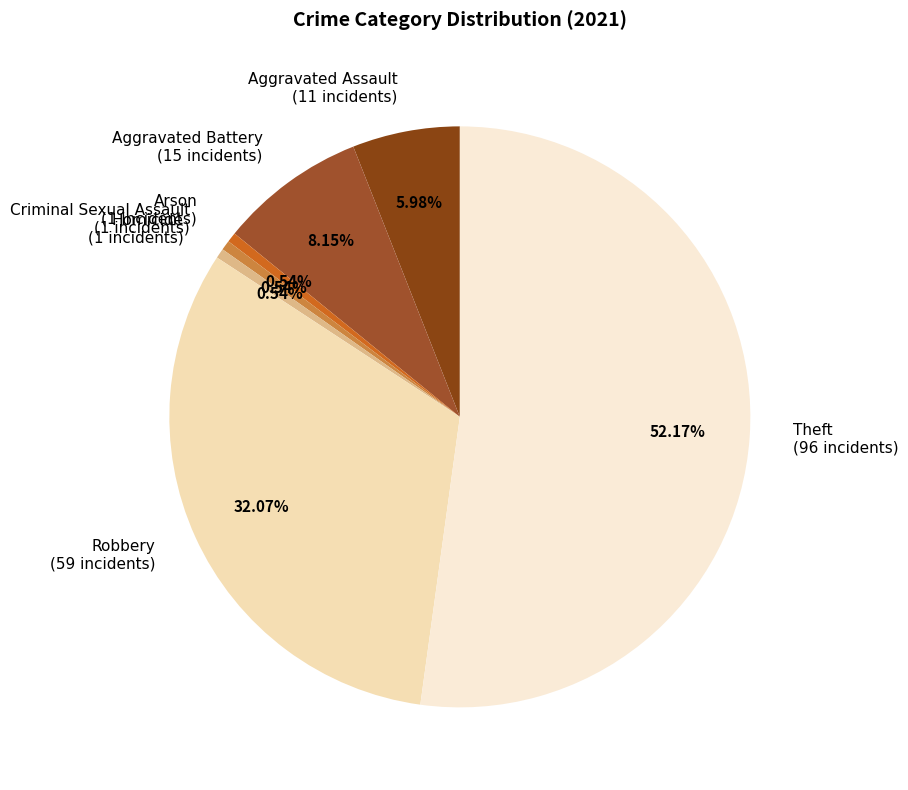

To the nearest percent, what portion does Robbery represent?

32%